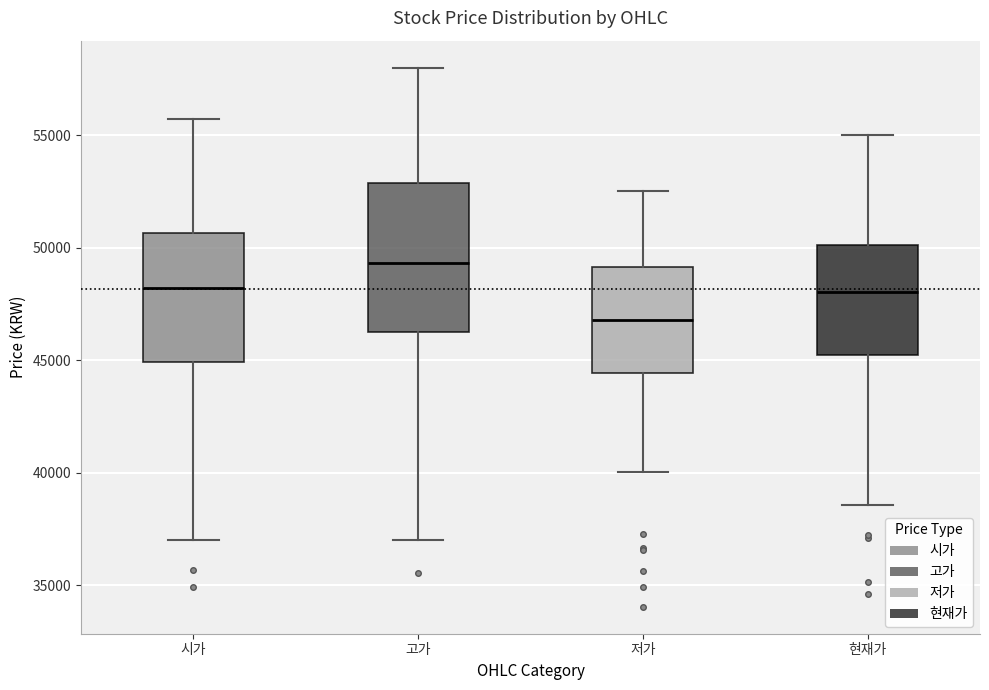

Reading left to right, transcribe this box plot: for each box, give where its median line is, the range the box spans, and where its two whiskers end, as read against the y-axis. The values are not printed on the chart, so give them approximately, as read against the axis.

시가: median 48000, box 45000 to 50500, whiskers 37000 to 55500
고가: median 49500, box 46000 to 53000, whiskers 37000 to 58000
저가: median 47000, box 44500 to 49000, whiskers 40000 to 52500
현재가: median 48000, box 45000 to 50000, whiskers 38500 to 55000